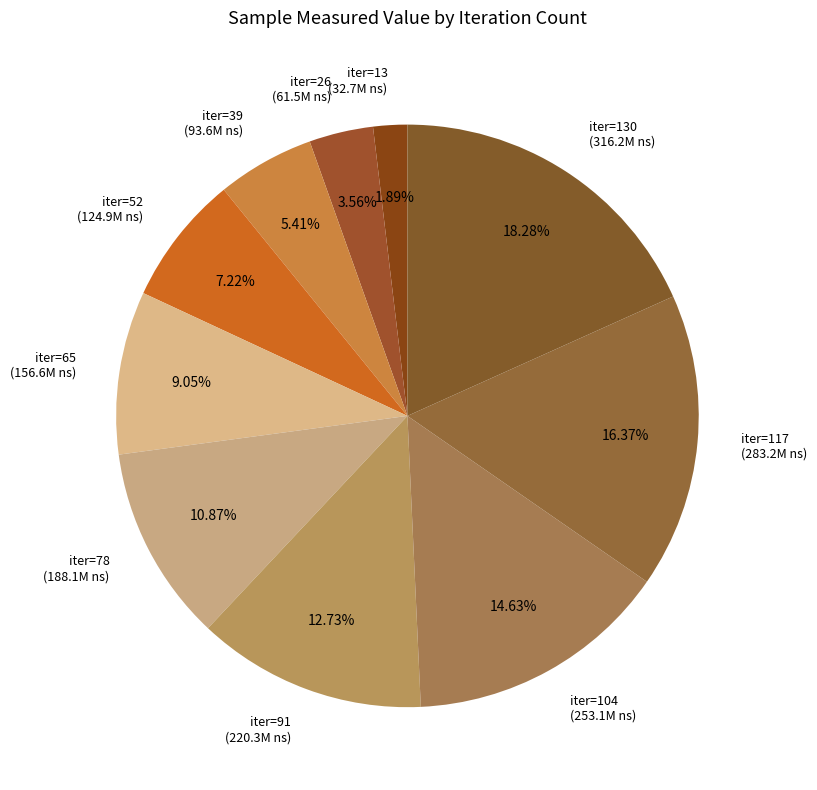

Is there any slice that represents more than half of the pie?

No